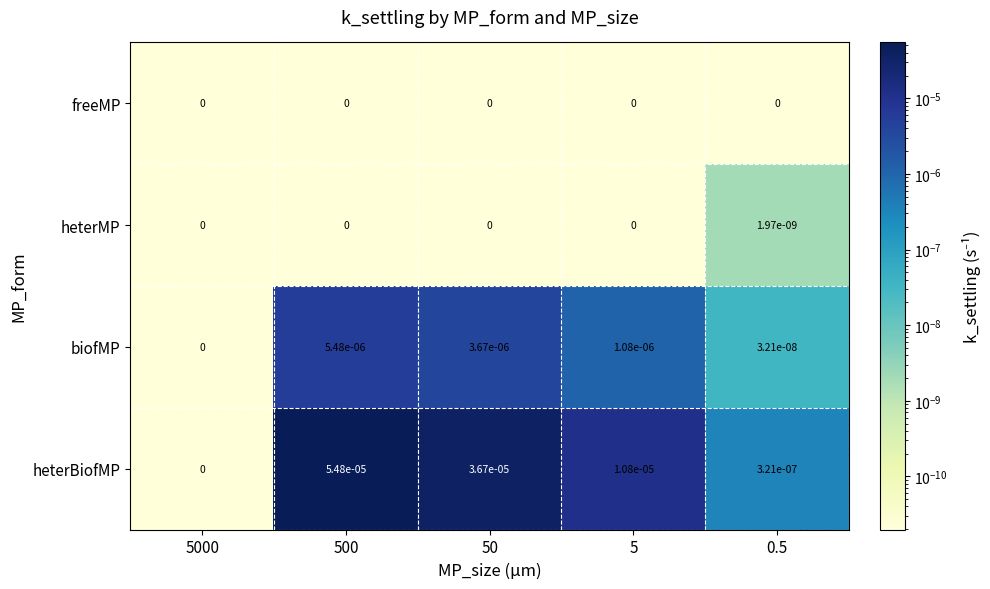

The freeMP series shows 0.0 at 5000. True or false?

True